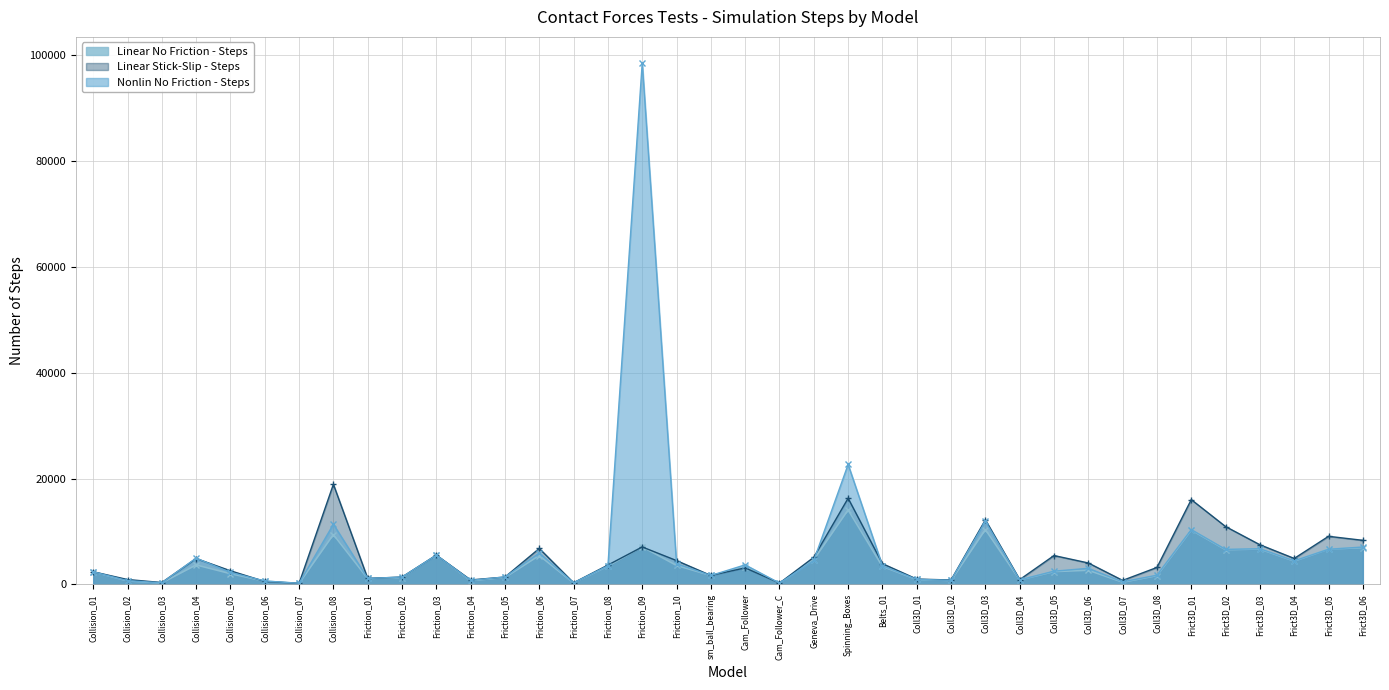

Is the value of Linear No Friction - Steps at Cam_Follower greater than the value of Linear Stick-Slip - Steps at Collision_03?

Yes